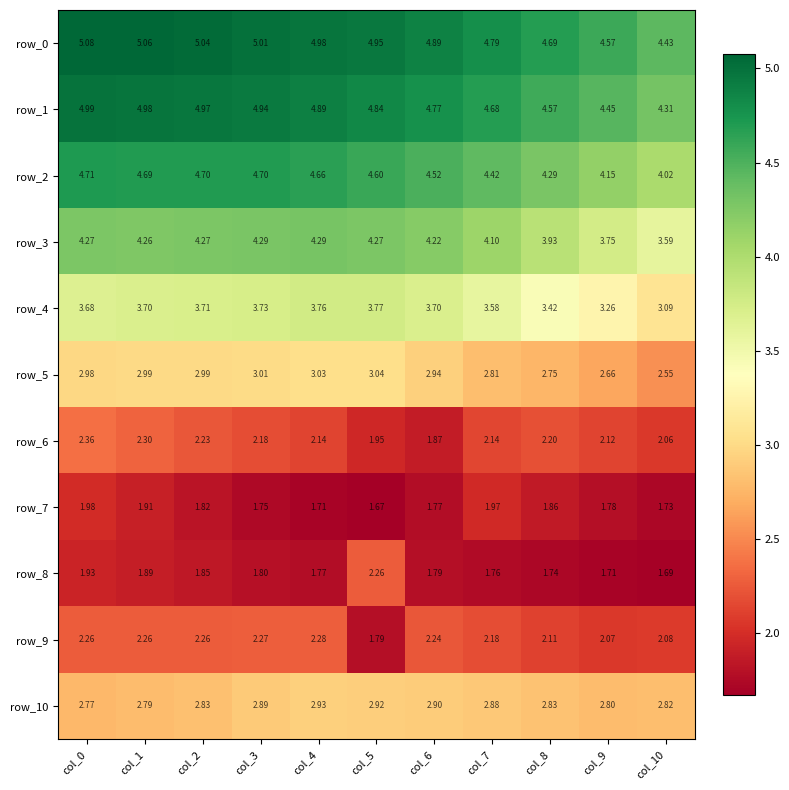

Which series has the largest total across all categories?

row_0